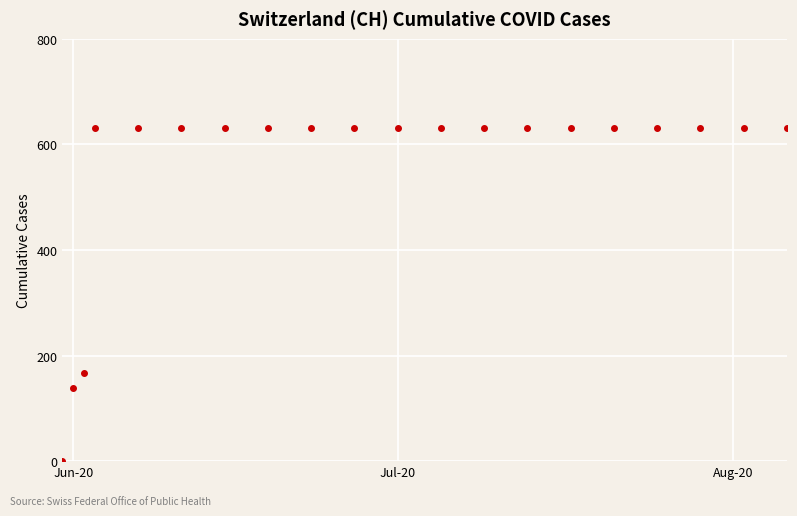

What is the sum of all values?

11033